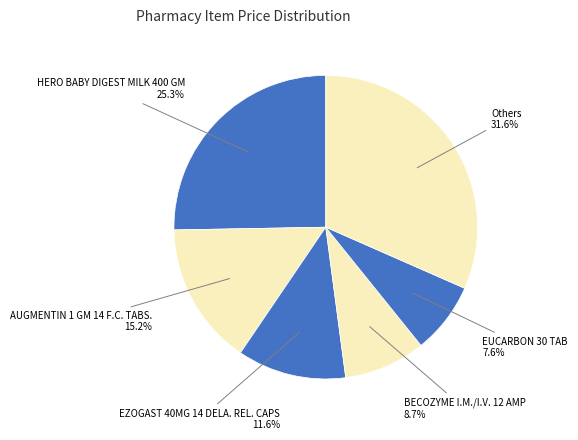

Does any single category account for the majority?

No